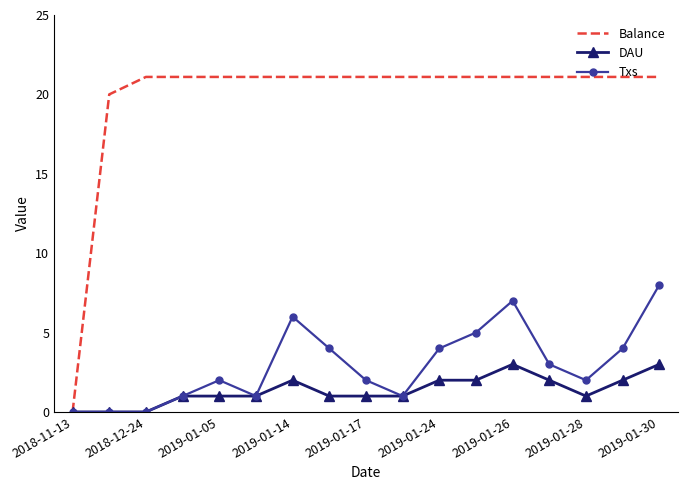

True or false: DAU has more than 1 points higher than both neighbors.

True